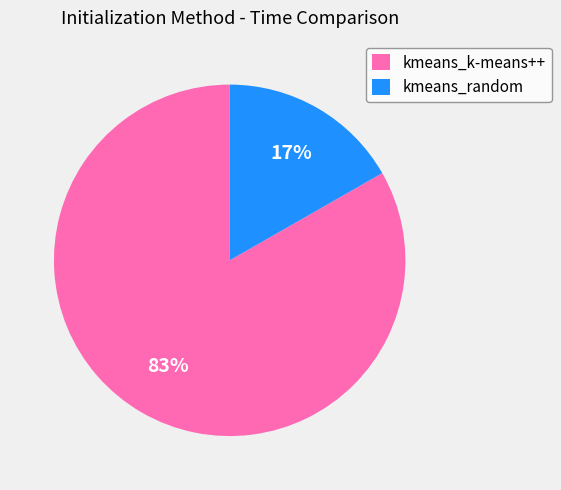

Combined, do kmeans_k-means++ and kmeans_random account for over 50%?

Yes